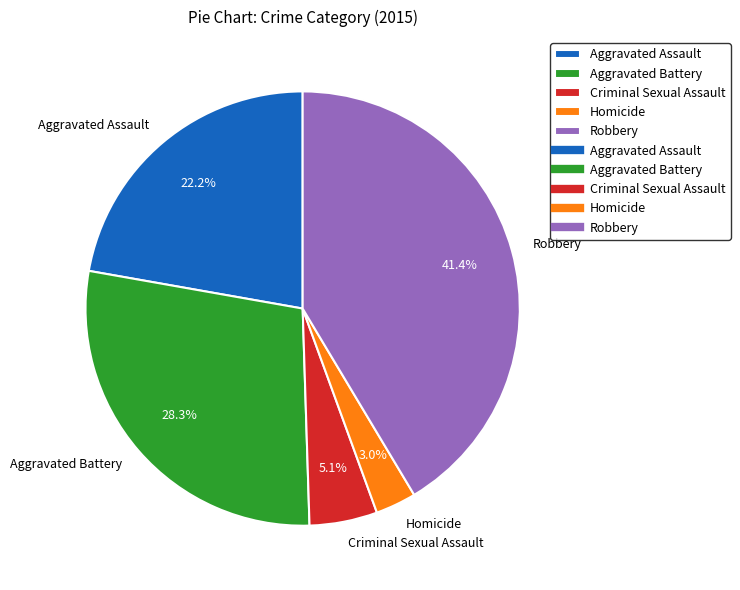

Count the number of slices in the pie.

5